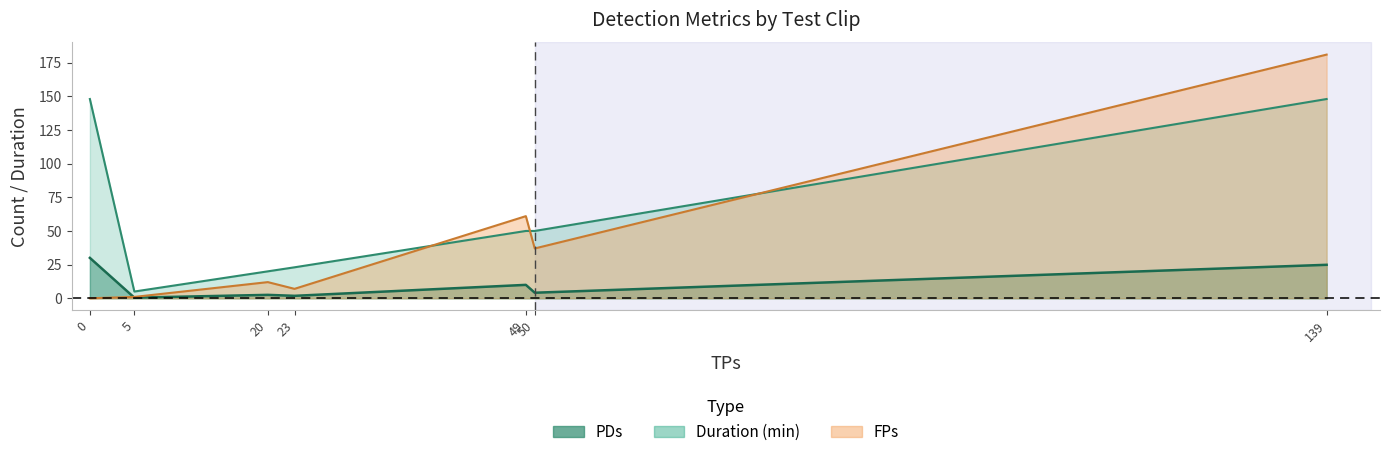

Is it true that Duration equals 0.9 at GB_TestClip_v1?

False